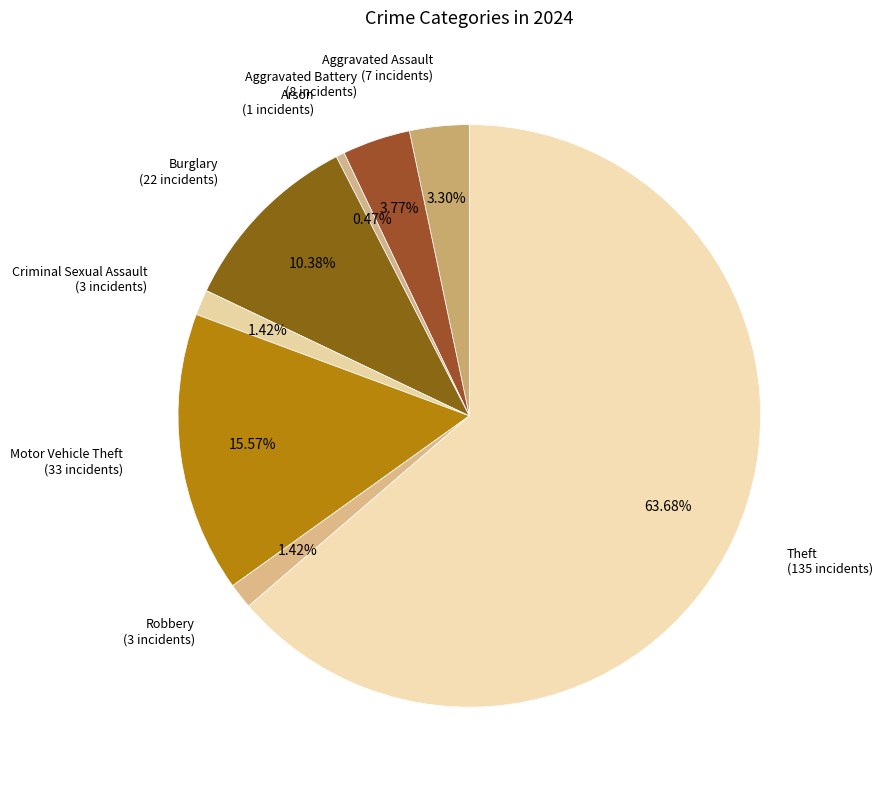

Count the number of slices in the pie.

8